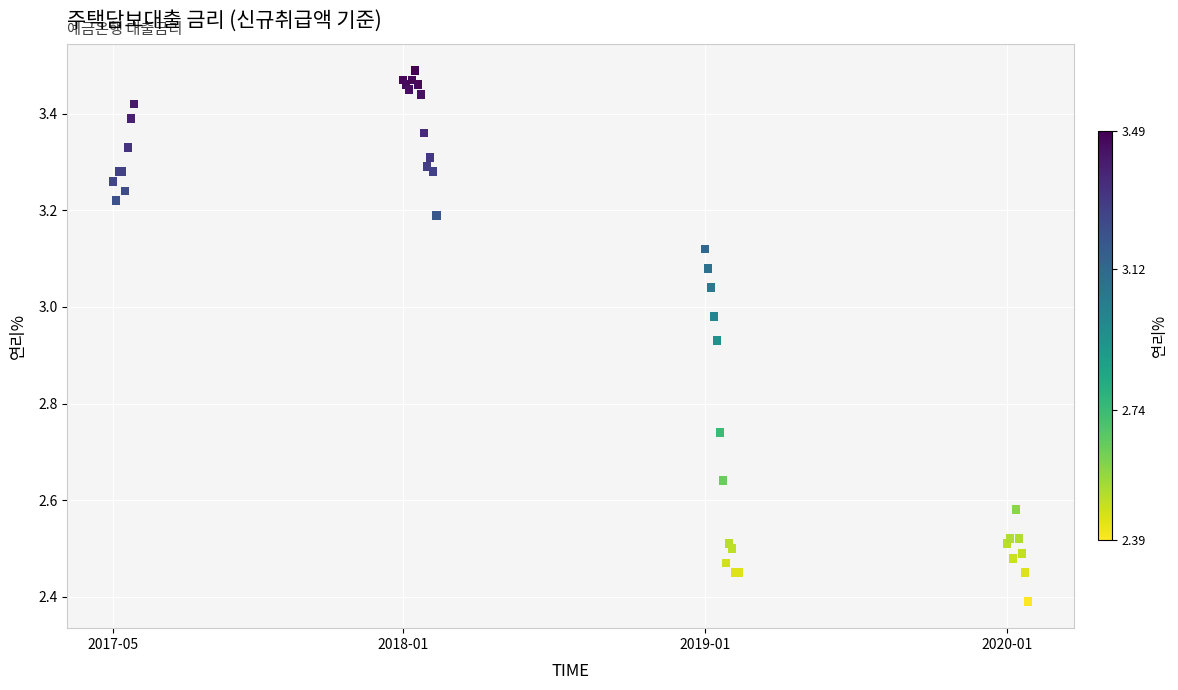

What Y value in the scatter plot is closest to 2?

2.4